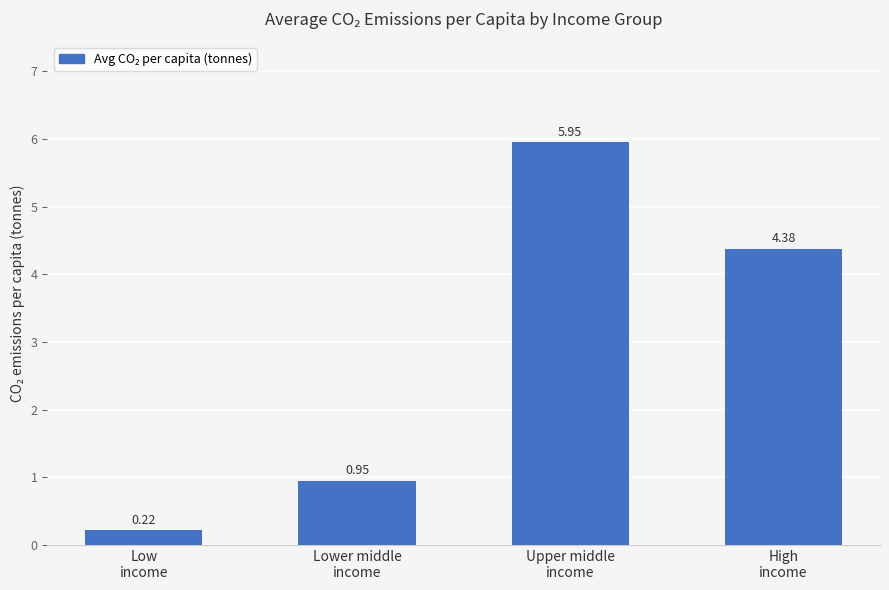

What is the average value?

2.9